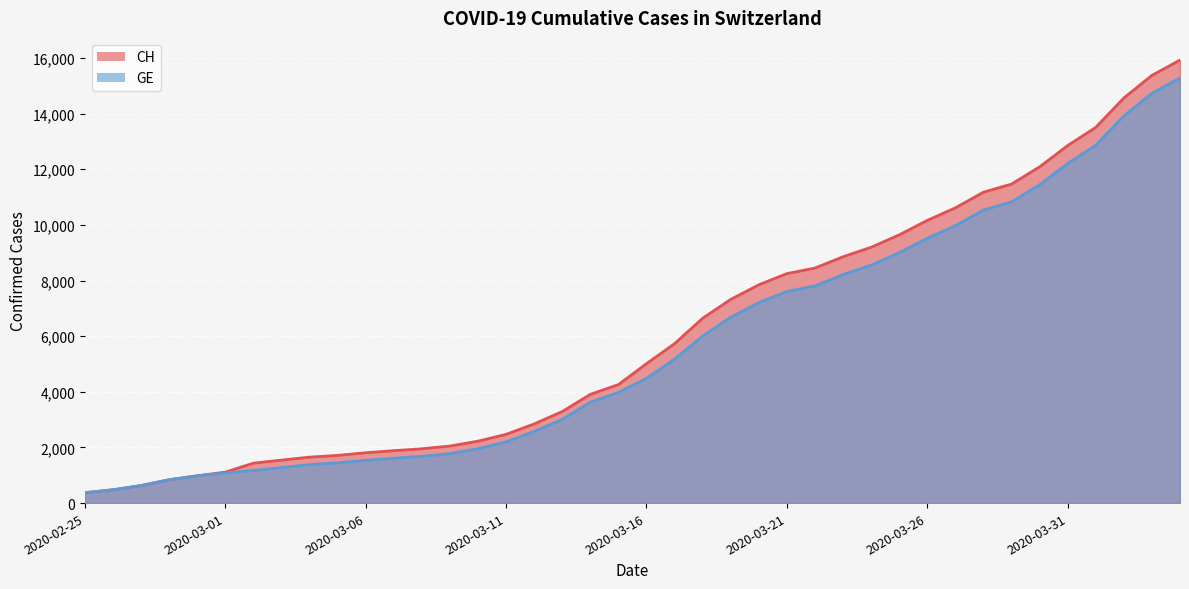

How many lines are shown in the chart?

2